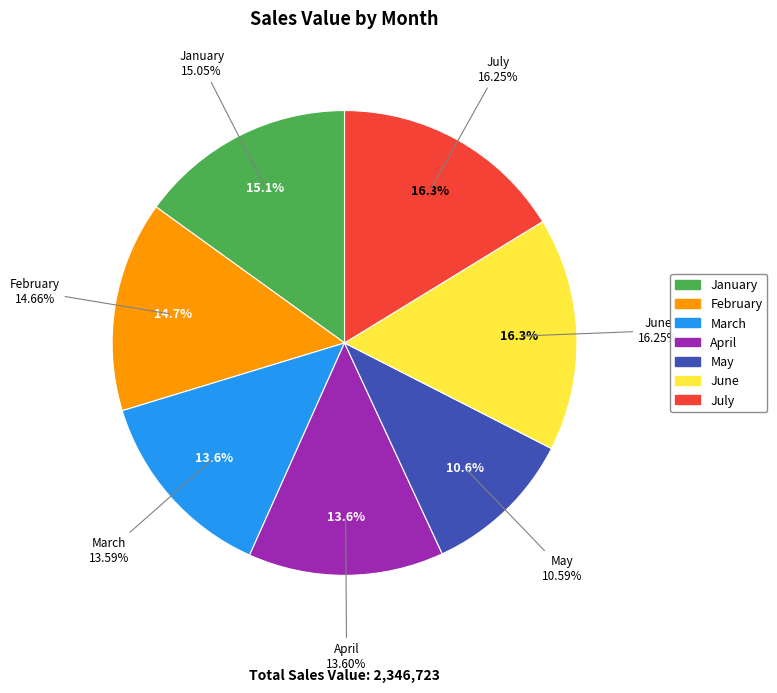

How many slices are in this pie chart?

7